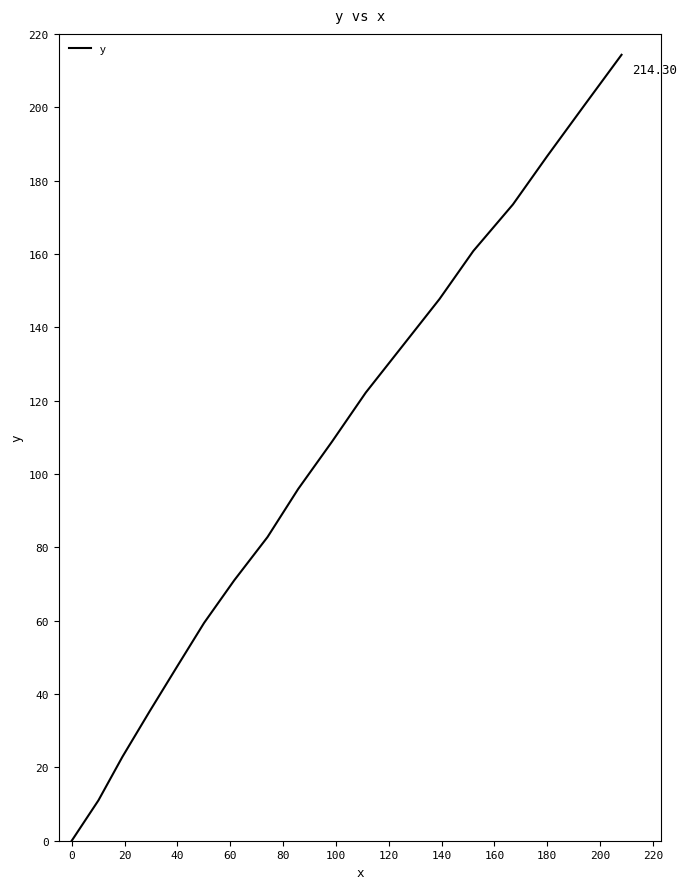

What is the maximum value shown in the chart?

214.3